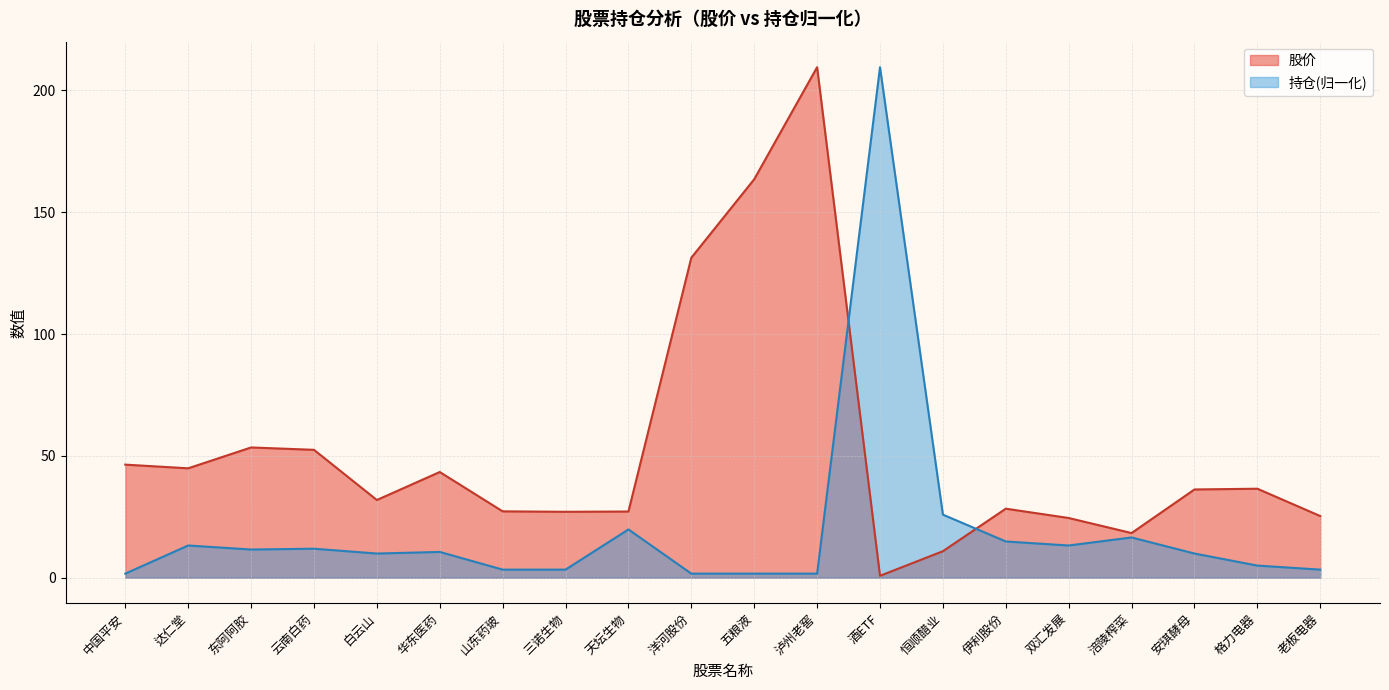

Between 东阿阿胶 and 泸州老窖, which series saw the biggest shift?

股价